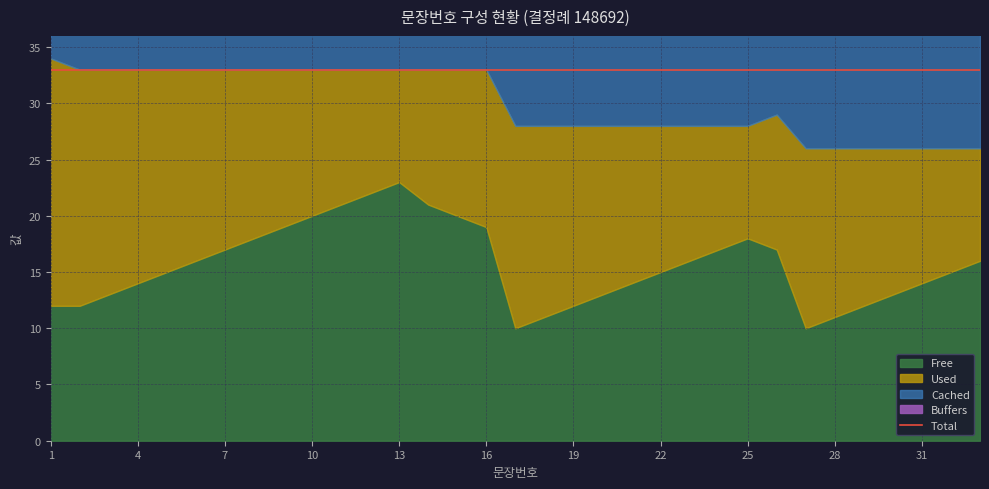

How many data points does each series have?

33